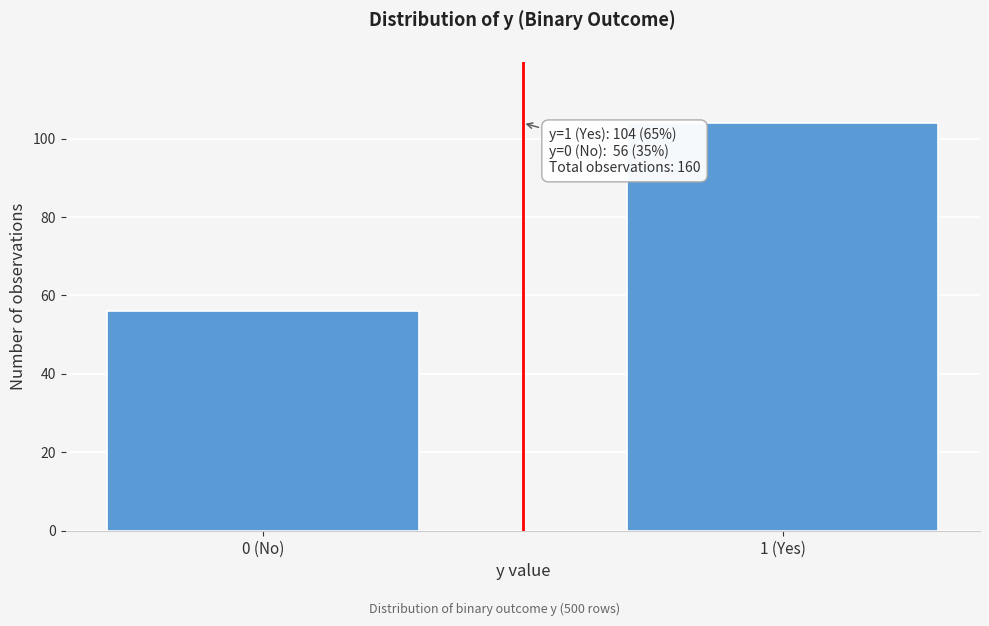

Reading left to right, transcribe all the data shown in this chart.

56	104